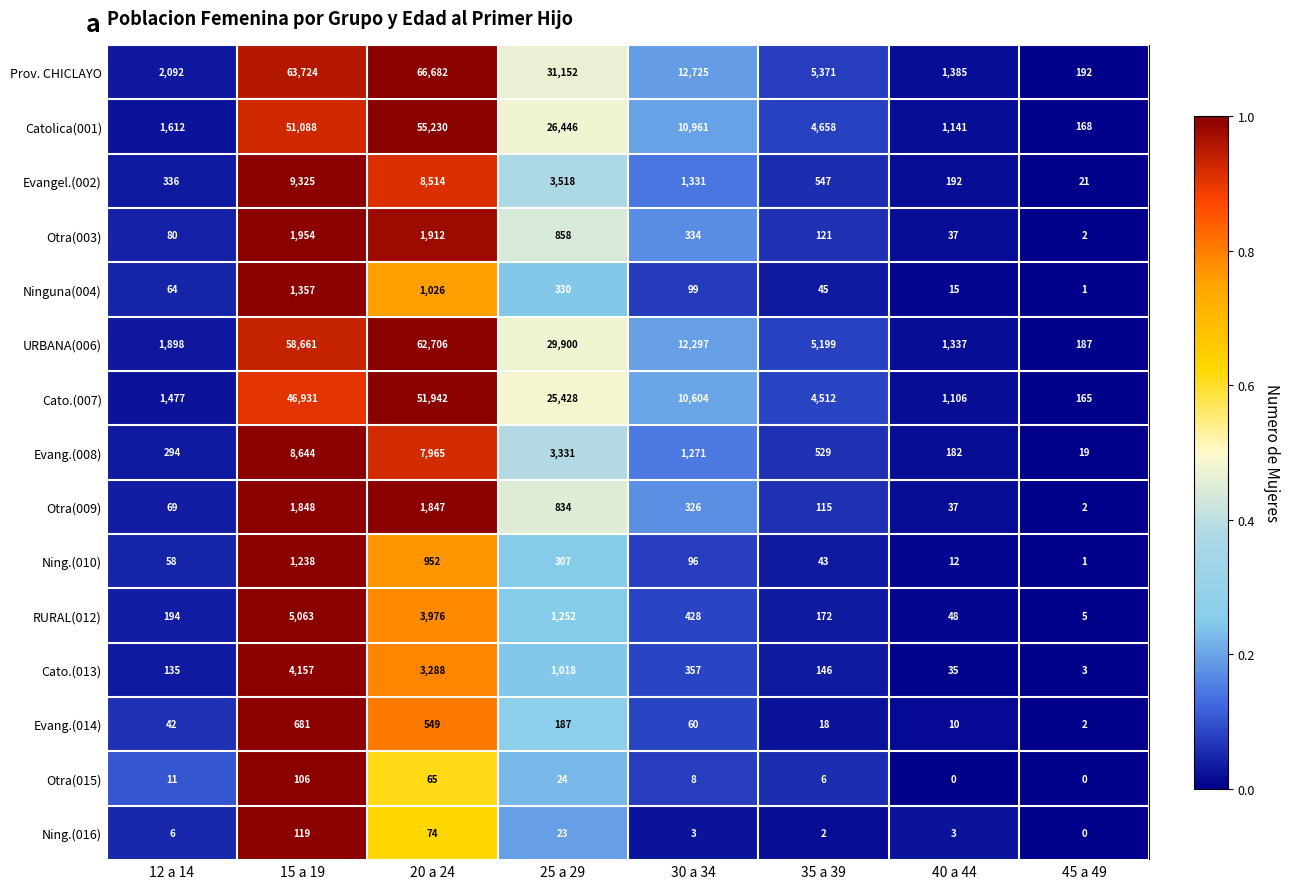

What is the difference between the second highest and minimum values in the Ninguna(004) series?

1025